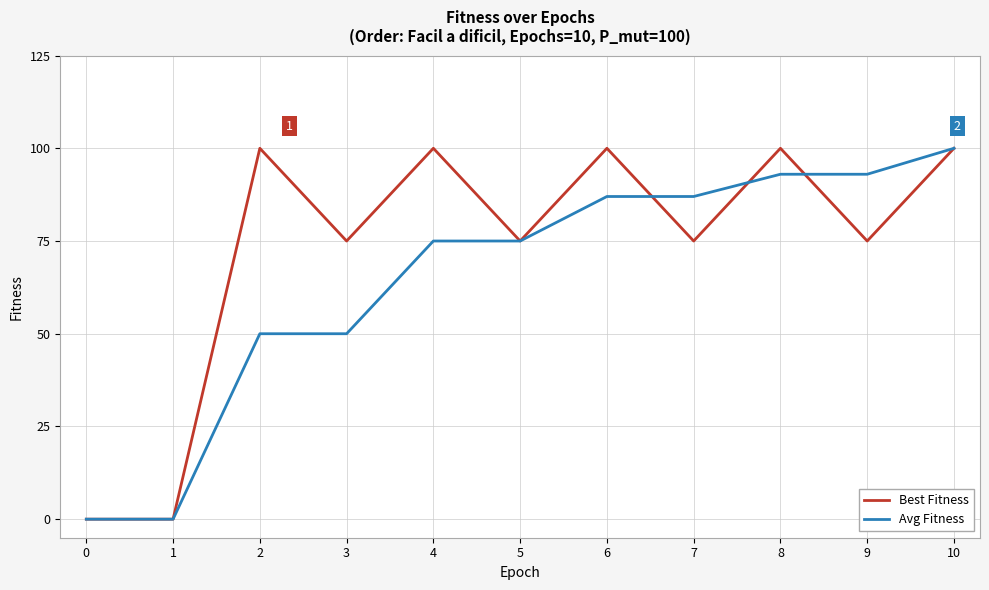

Which series has the largest total across all categories?

Best Fitness